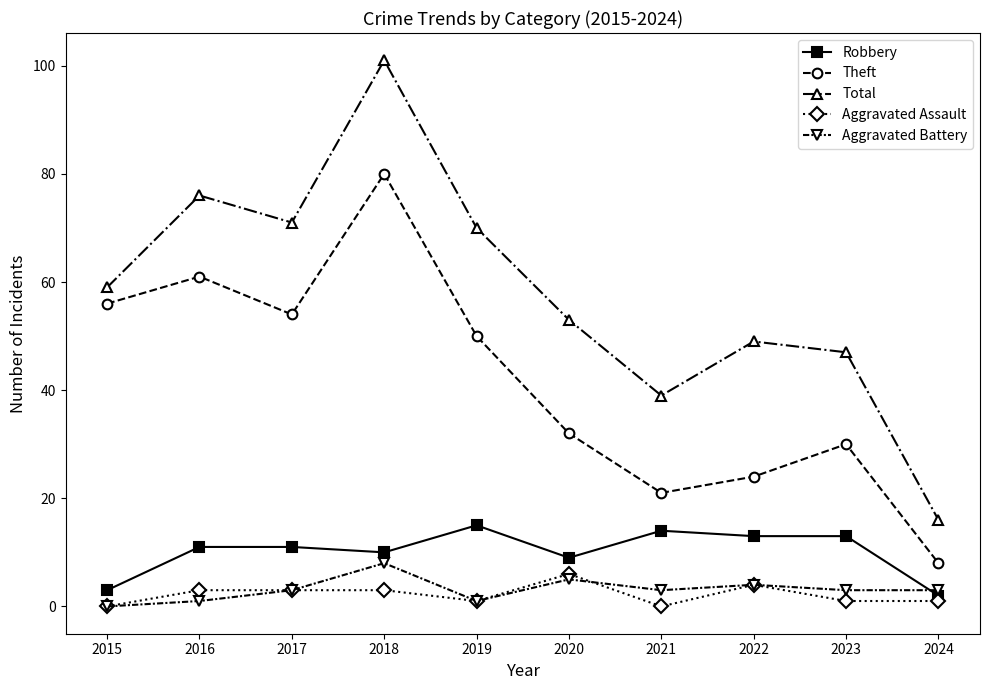

In Aggravated Battery, how many points are higher than both neighbors (excluding endpoints)?

3